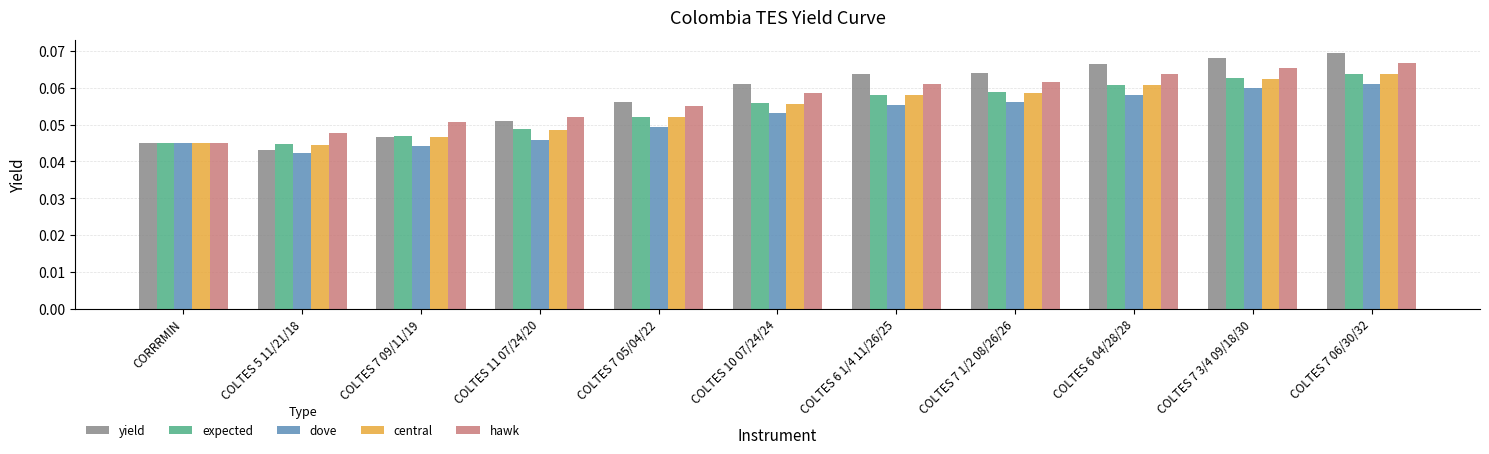

Which category has the lowest value across all series?

COLTES 5 11/21/18